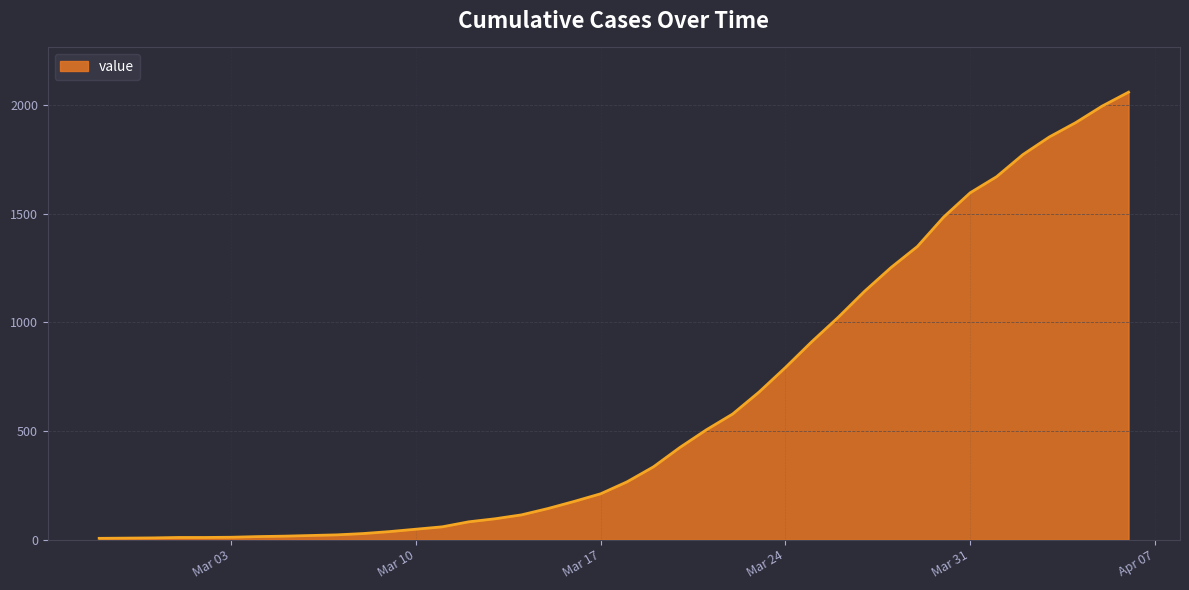

What is the maximum value shown in the chart?

2059